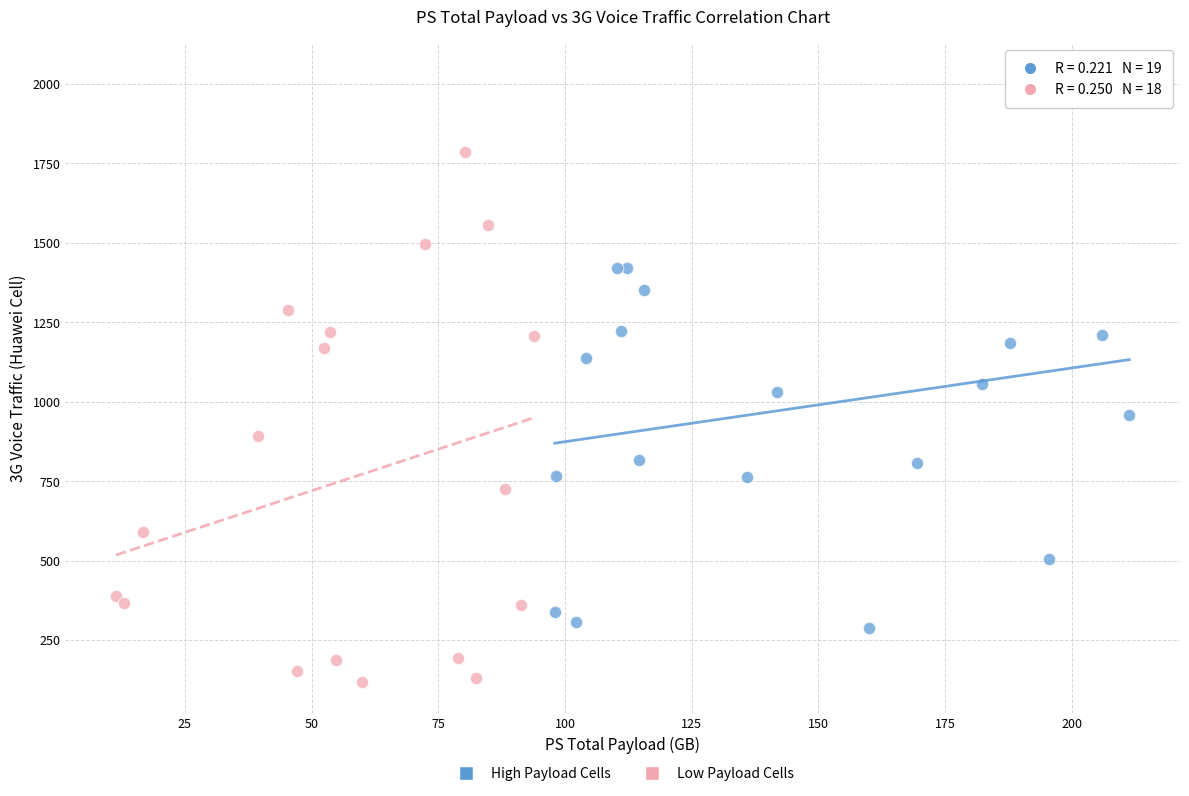

Which series contains the highest Y value?

High Payload Cells